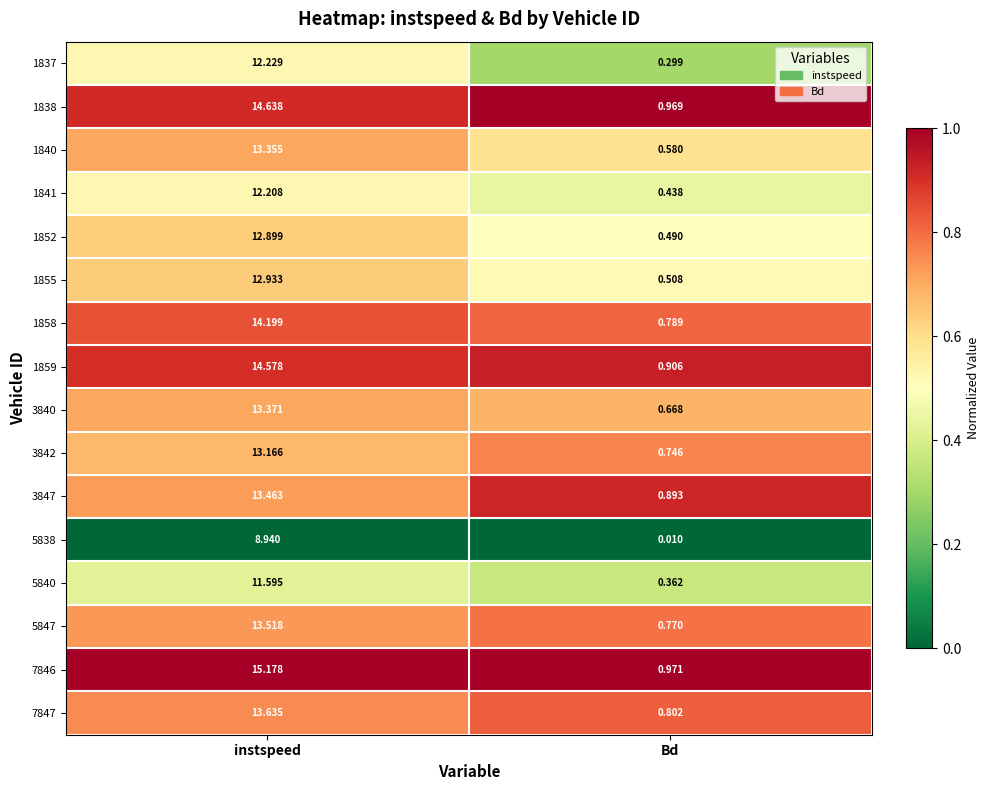

Where is 3847 nearest to the value 7?

Bd